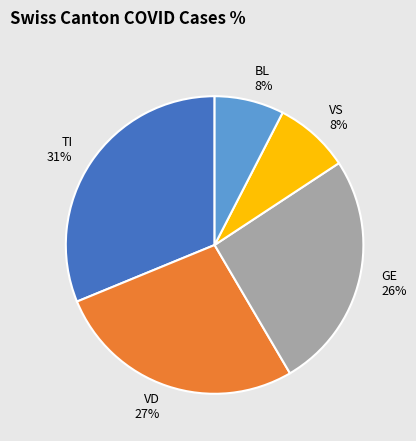

How many slices are in this pie chart?

5